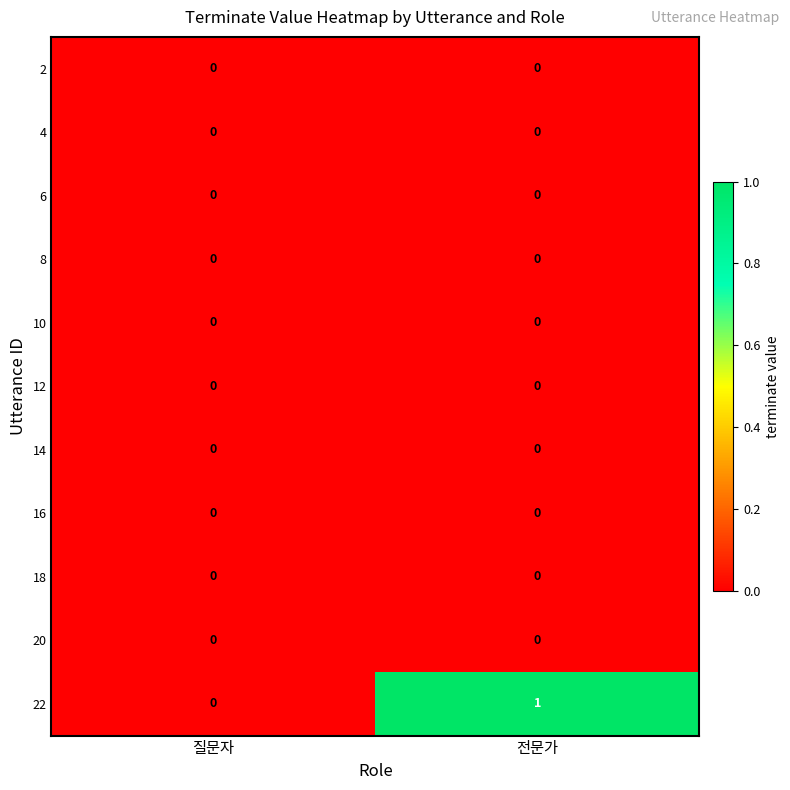

Is it true that 18 equals 0 at 질문자?

True